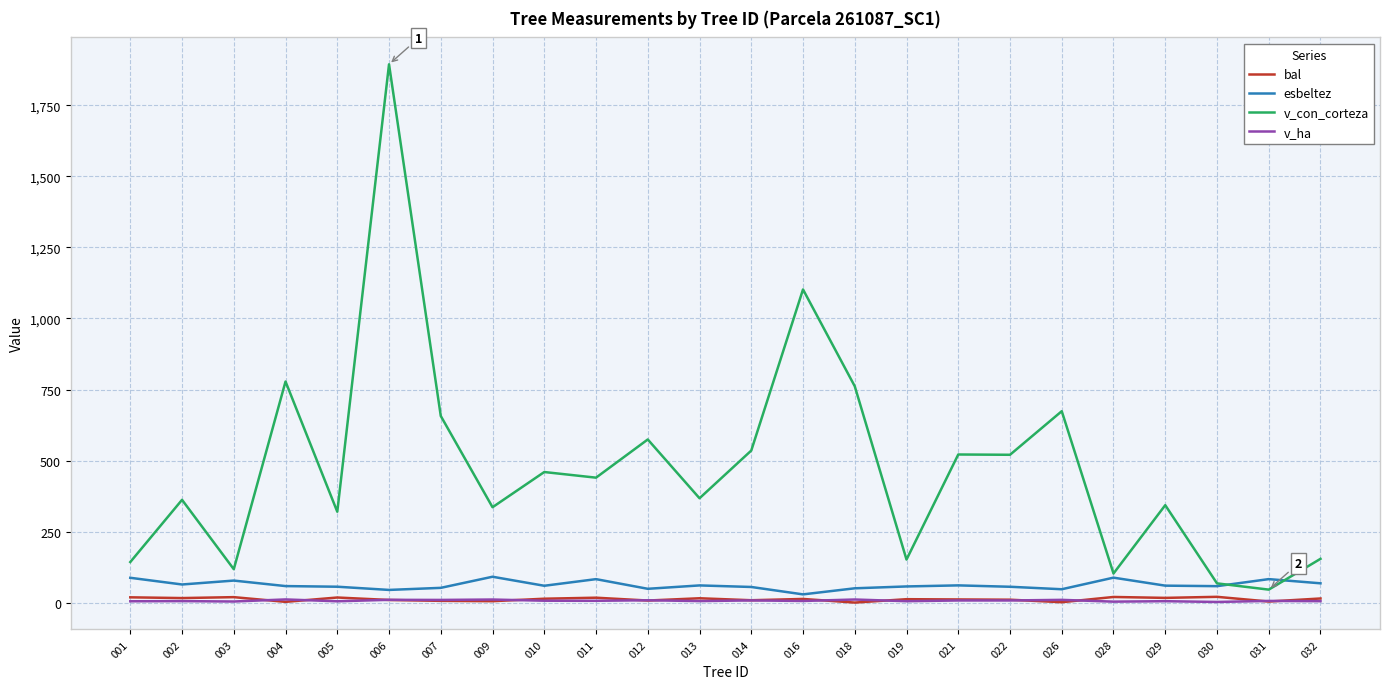

What are all the series names shown in the legend?

bal, esbeltez, v_con_corteza, v_ha